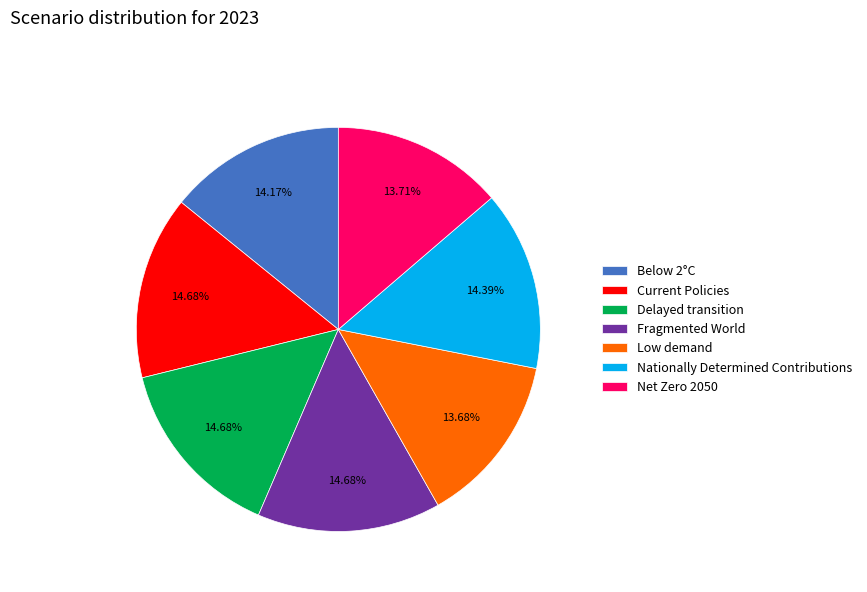

To the nearest percent, what portion does Delayed transition represent?

15%